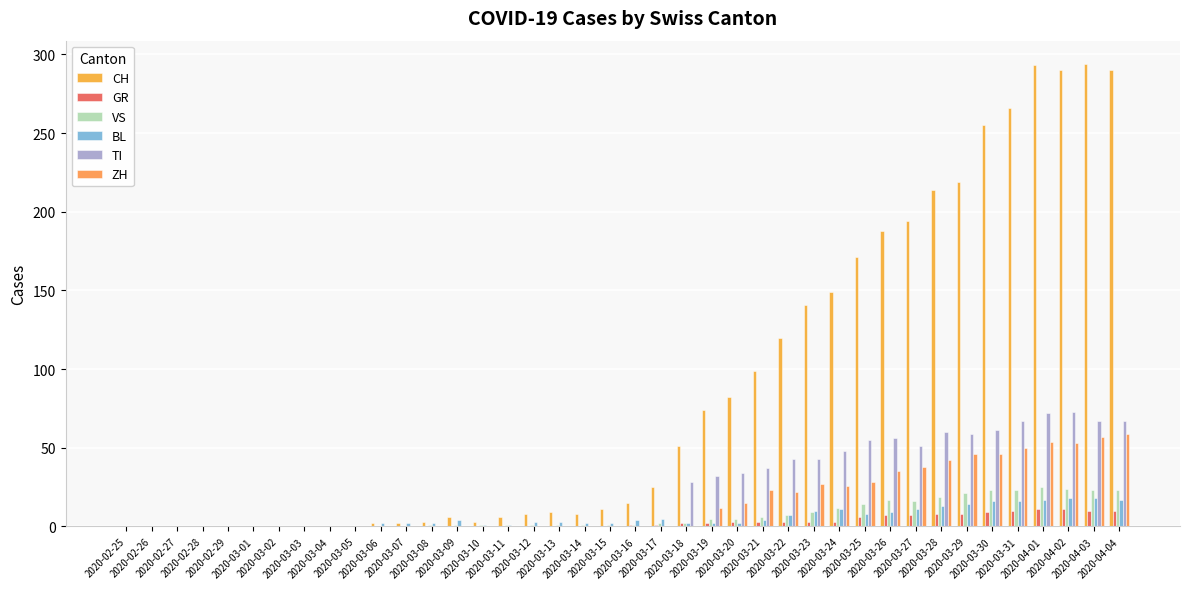

True or false: GR has a value of 12 at 2020-03-27.

False